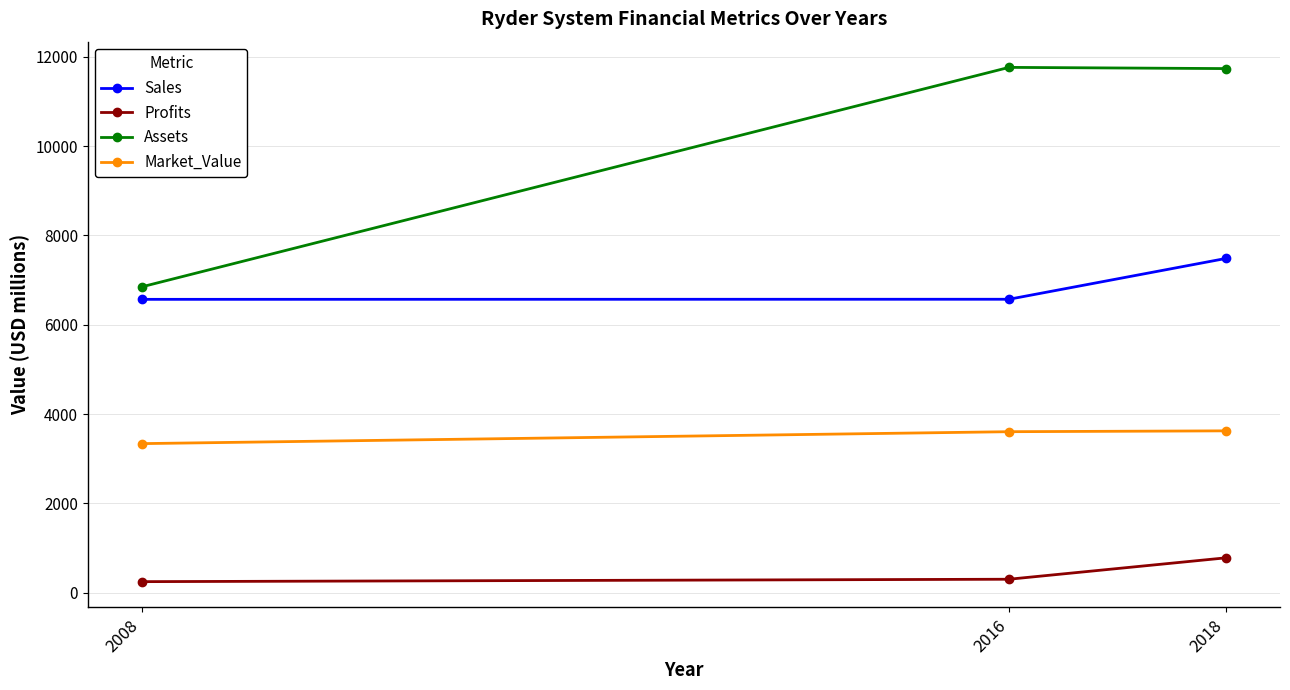

List the series in order of their overall mean, highest first.

Assets, Sales, Market_Value, Profits